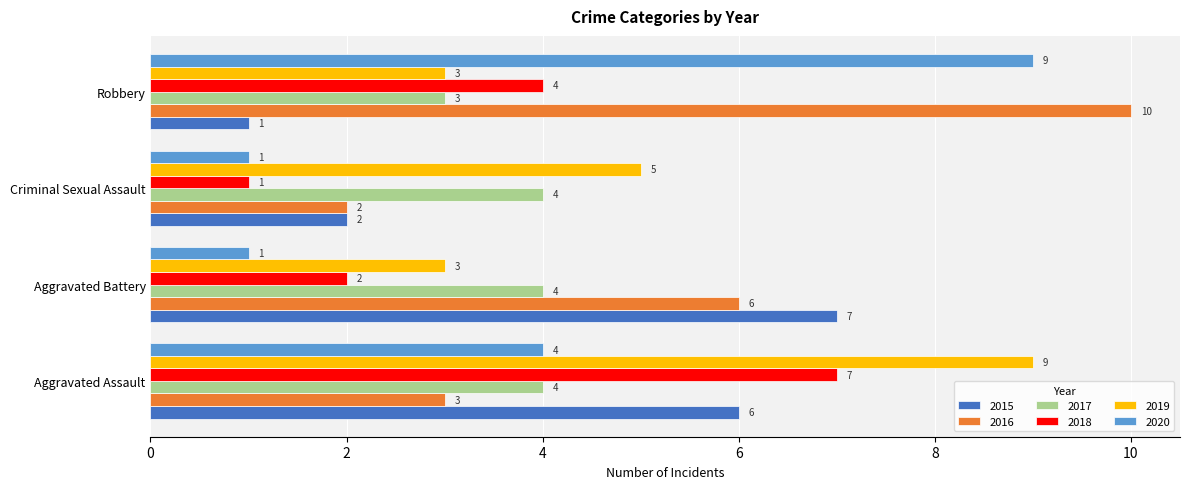

Between Aggravated Battery and Robbery, which series saw the biggest shift?

2020